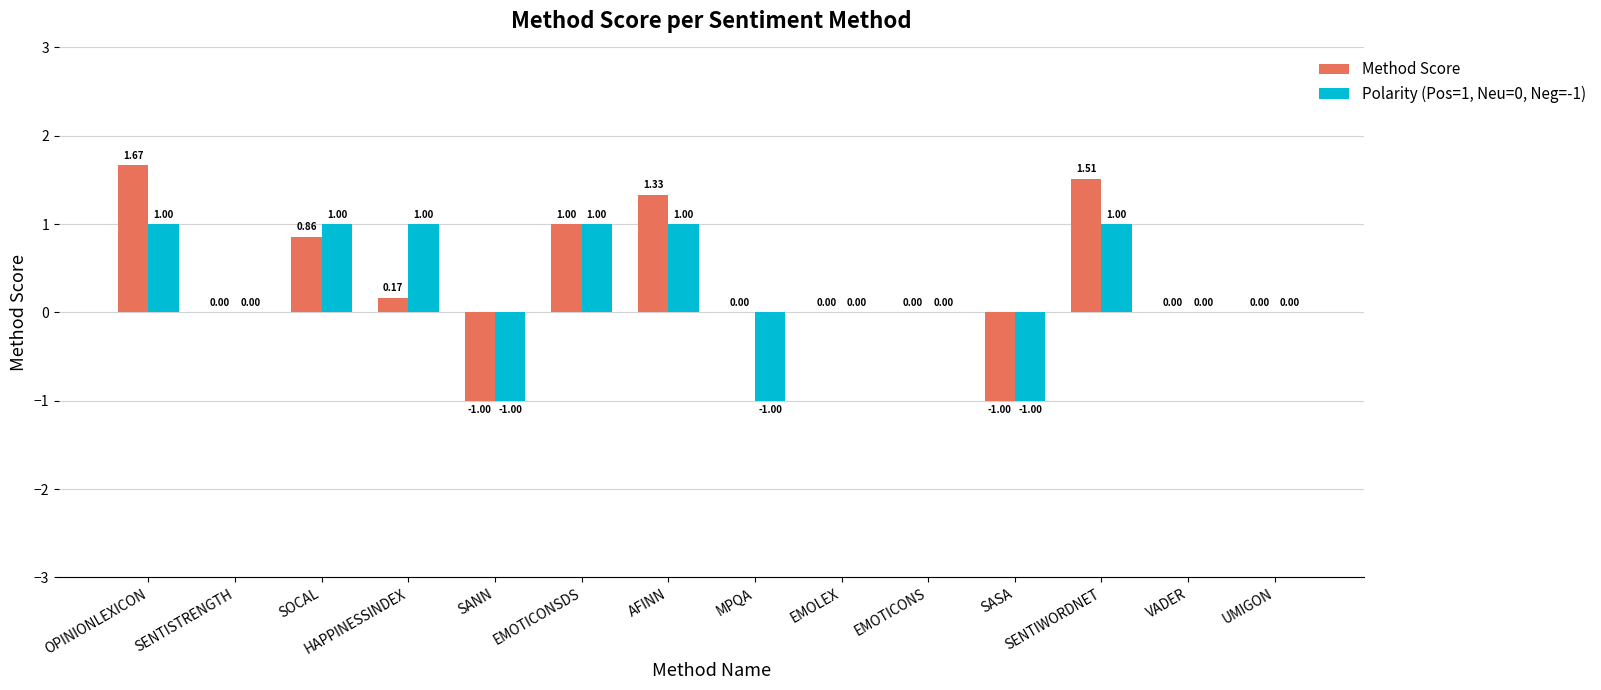

How many categories are shown in the chart?

14